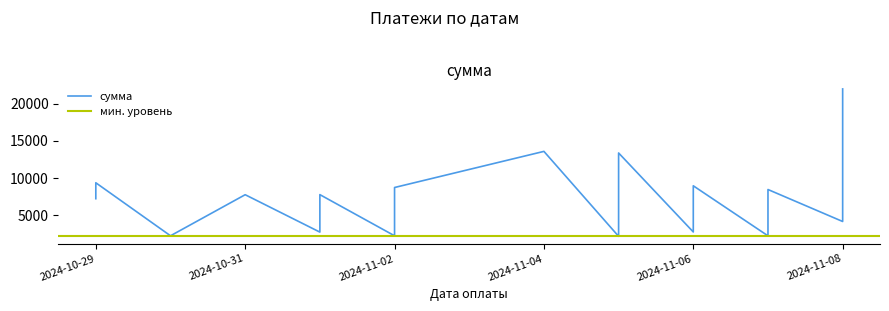

List the labels in order of value, smallest first.

2024-11-05, 2024-11-07, 2024-10-30, 2024-11-02, 2024-11-05, 2024-11-02, 2024-11-01, 2024-11-01, 2024-11-02, 2024-11-06, 2024-11-08, 2024-11-08, 2024-11-08, 2024-11-02, 2024-11-05, 2024-11-07, 2024-11-05, 2024-11-05, 2024-11-02, 2024-10-29, 2024-10-31, 2024-11-01, 2024-11-06, 2024-11-07, 2024-11-02, 2024-11-06, 2024-10-29, 2024-11-08, 2024-11-05, 2024-11-04, 2024-11-08, 2024-11-08